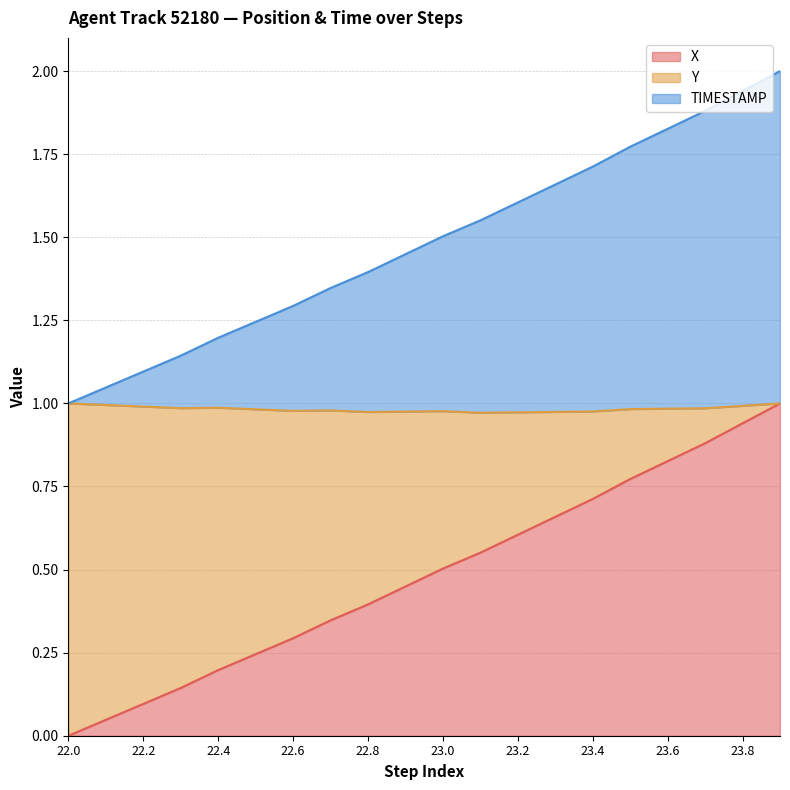

Is the value of X at 23.2 greater than the value of Y at 23.8?

No